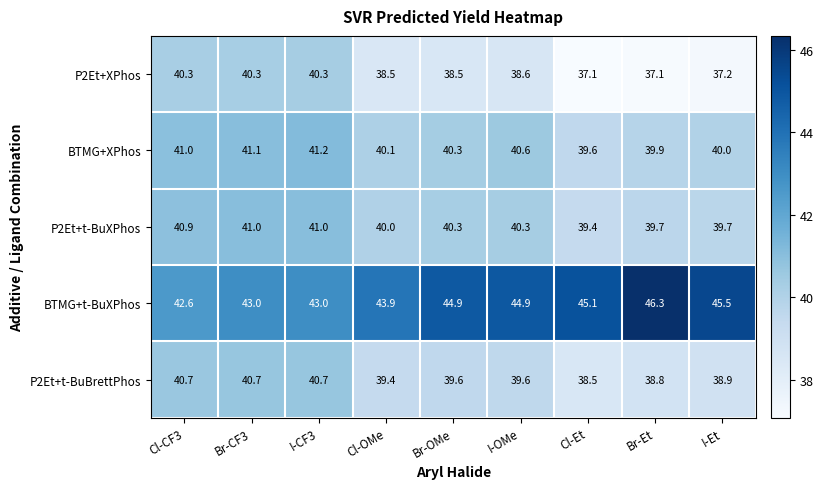

List the series in order of their peak value, highest first.

BTMG+t-BuXPhos, BTMG+XPhos, P2Et+t-BuXPhos, P2Et+t-BuBrettPhos, P2Et+XPhos